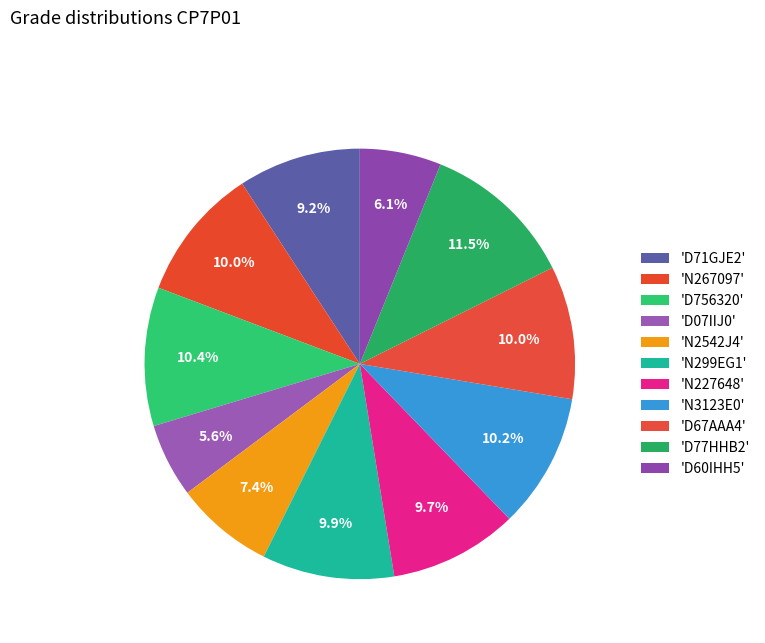

How many slices are in this pie chart?

11